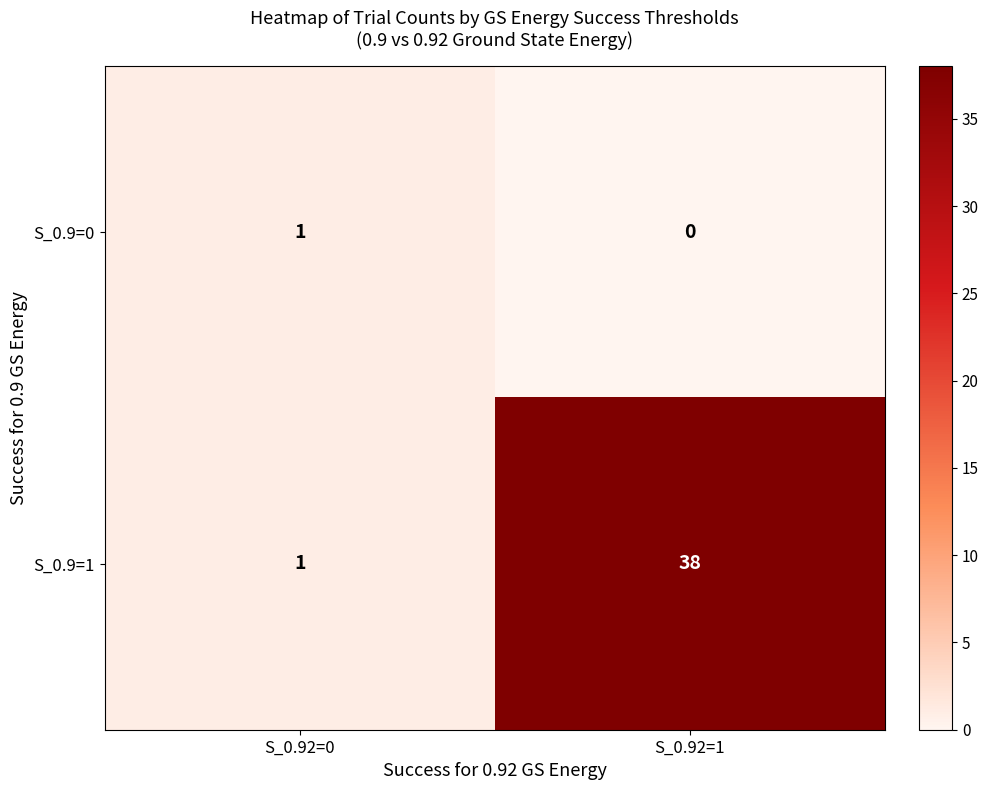

What is the average value of the S_0.9=1 series?

20